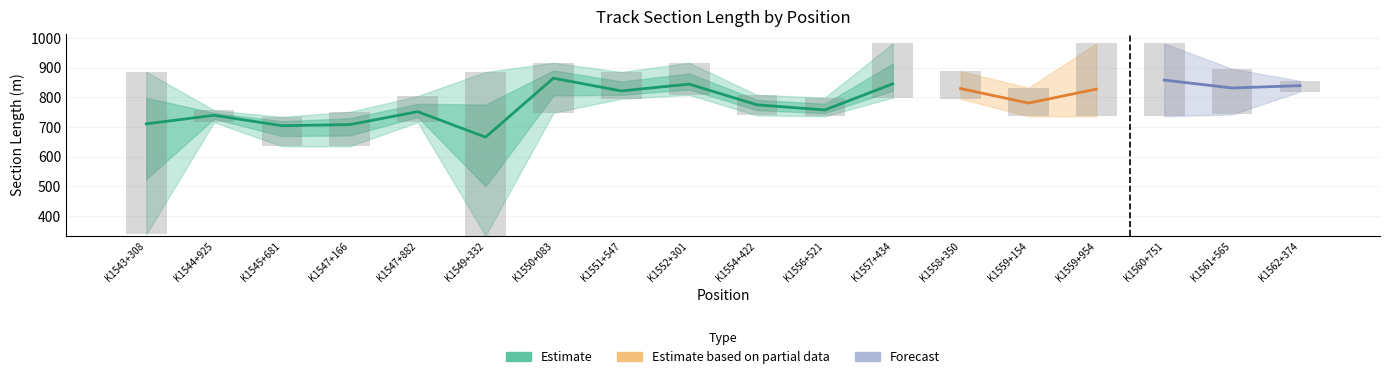

What position from the right is K1543+308?

18